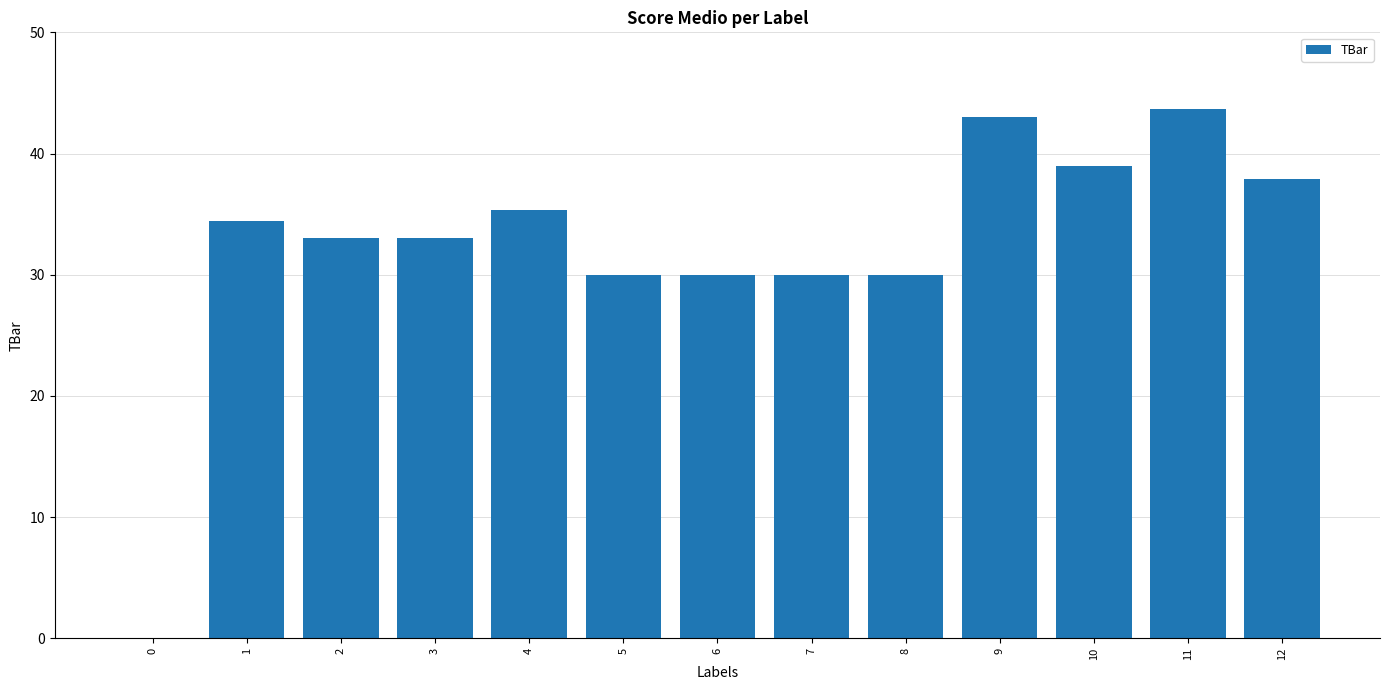

What is the sum of the values at 8 and 0?

30.0